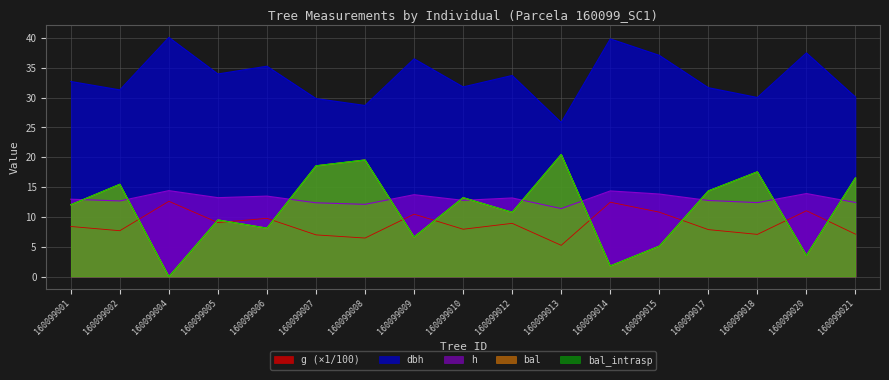

Does the chart have visible grid lines?

Yes